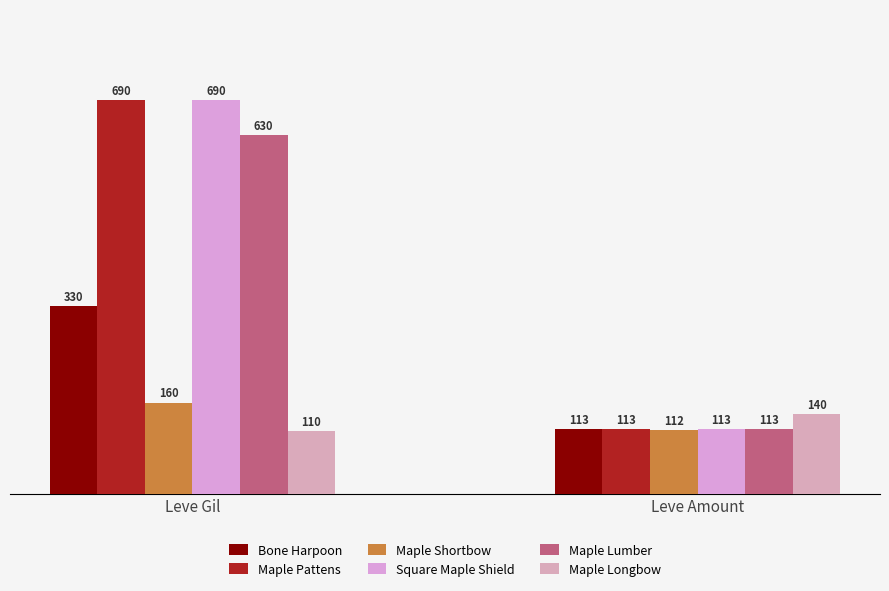

What is the label of the 2nd bar from the right?

Leve Gil